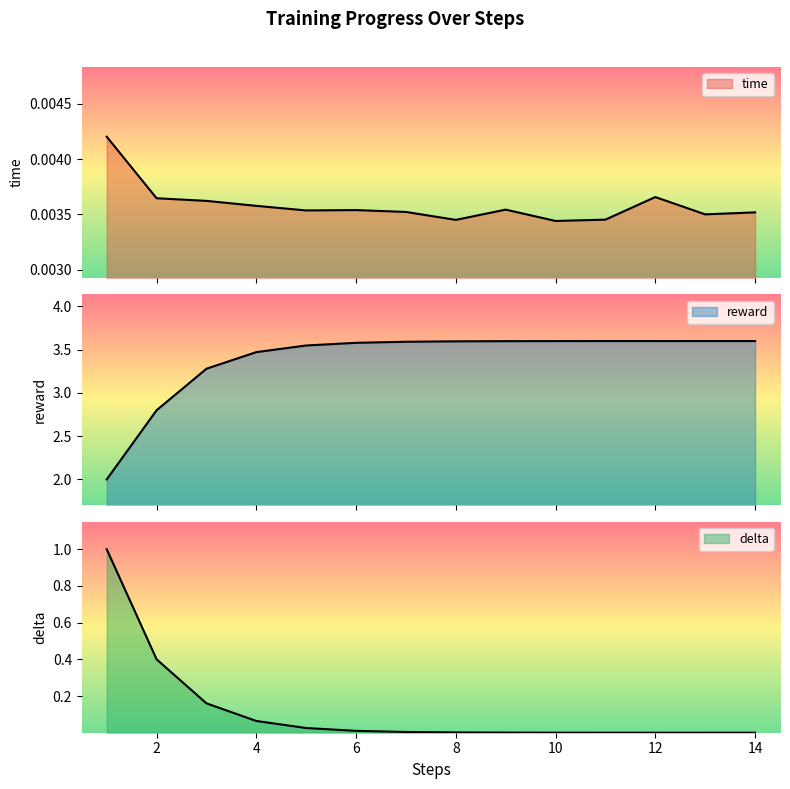

What is the maximum value for reward?

3.6